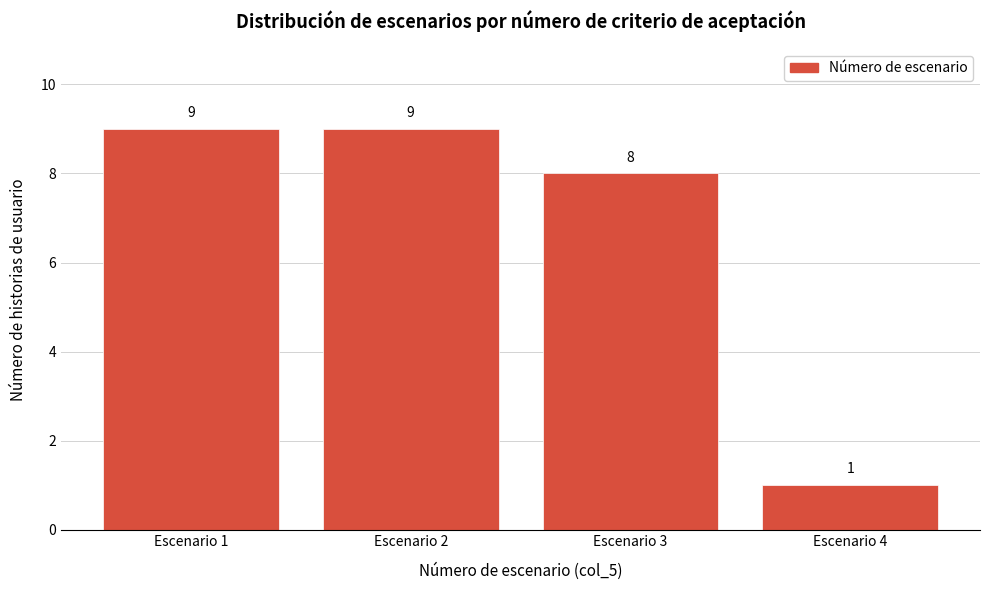

Reading right to left, transcribe all the data shown in this chart.

Escenario 4=1	Escenario 3=8	Escenario 2=9	Escenario 1=9